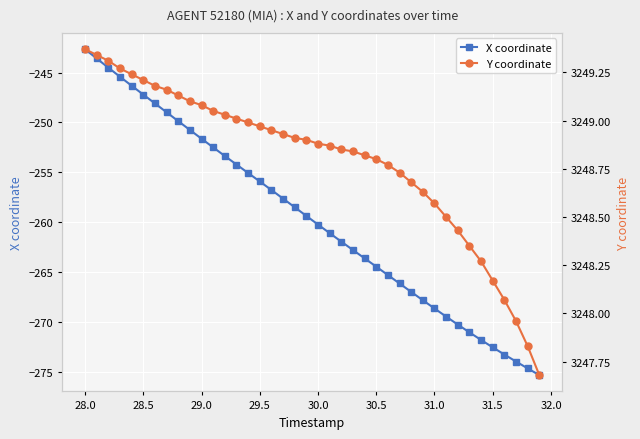

List the series in order of their overall mean, highest first.

Y coordinate, X coordinate